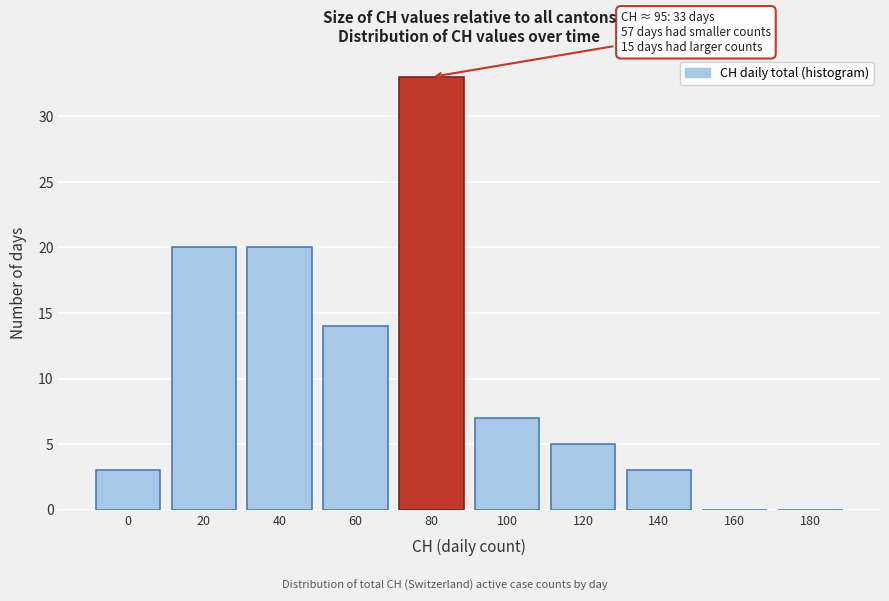

Reading left to right, extract all data points from this chart.

0=3	20=20	40=20	60=14	80=33	100=7	120=5	140=3	160=0	180=0